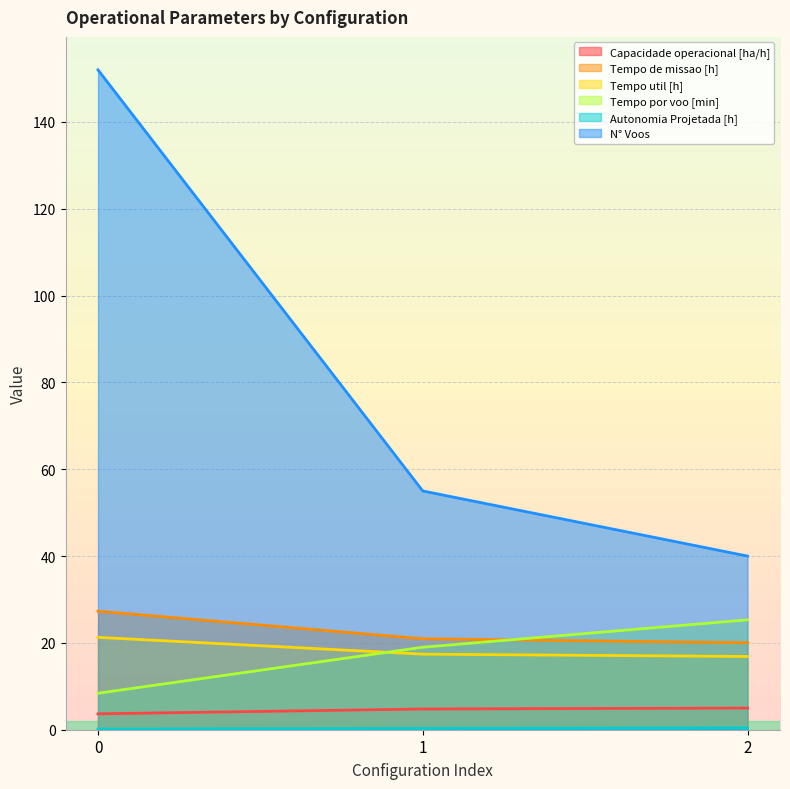

Reading right to left, transcribe all the data shown in this chart.

Capacidade operacional [ha/h]: 5.0	4.8	3.7
Tempo de missao [h]: 20.0	20.9	27.3
Tempo util [h]: 16.9	17.4	21.3
Tempo por voo [min]: 25.3	19.0	8.4
Autonomia Projetada [h]: 0.4	0.3	0.1
N° Voos: 40.0	55.0	152.0